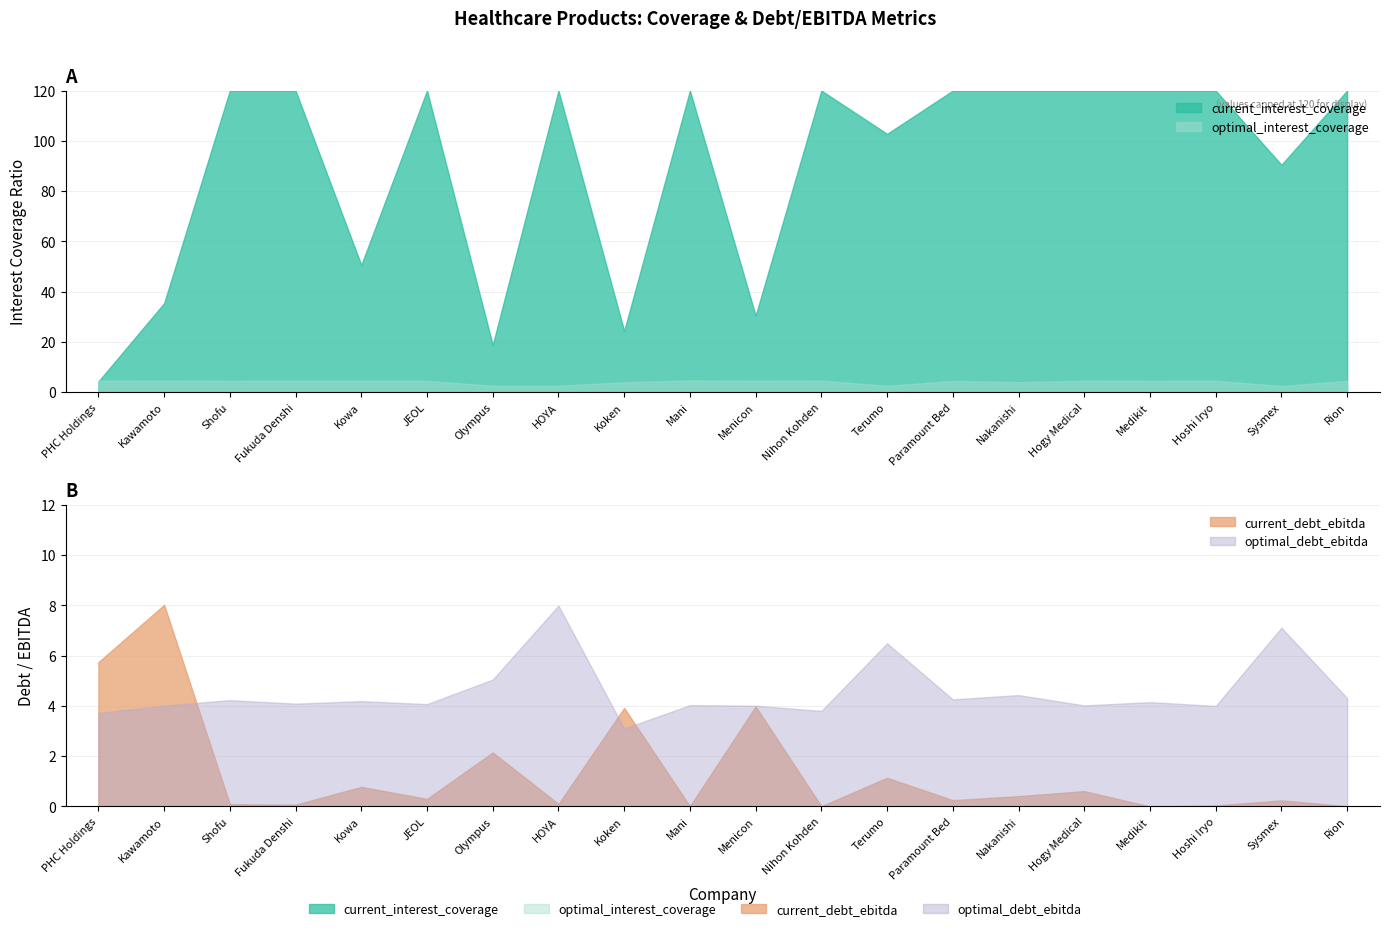

Reading right to left, extract all data points from this chart.

current_interest_coverage: 2192.2	90.5	534.0	789.1	393.8	2397.1	219.0	102.8	1732.7	30.5	4326.4	24.4	143.7	18.8	462.7	50.6	970.6	161.7	35.4	4.3
optimal_interest_coverage: 4.5	2.5	4.5	4.5	4.6	4.0	4.5	2.5	4.6	4.5	4.7	4.0	2.6	2.5	4.5	4.5	4.6	4.5	4.7	4.6
current_debt_ebitda: 0.0	0.2	0.0	0.0	0.6	0.4	0.2	1.1	0.0	4.0	0.0	3.9	0.1	2.1	0.3	0.8	0.1	0.1	8.0	5.7
optimal_debt_ebitda: 4.3	7.1	4.0	4.2	4.0	4.4	4.3	6.5	3.8	4.0	4.0	3.1	8.0	5.0	4.1	4.2	4.1	4.2	4.0	3.7